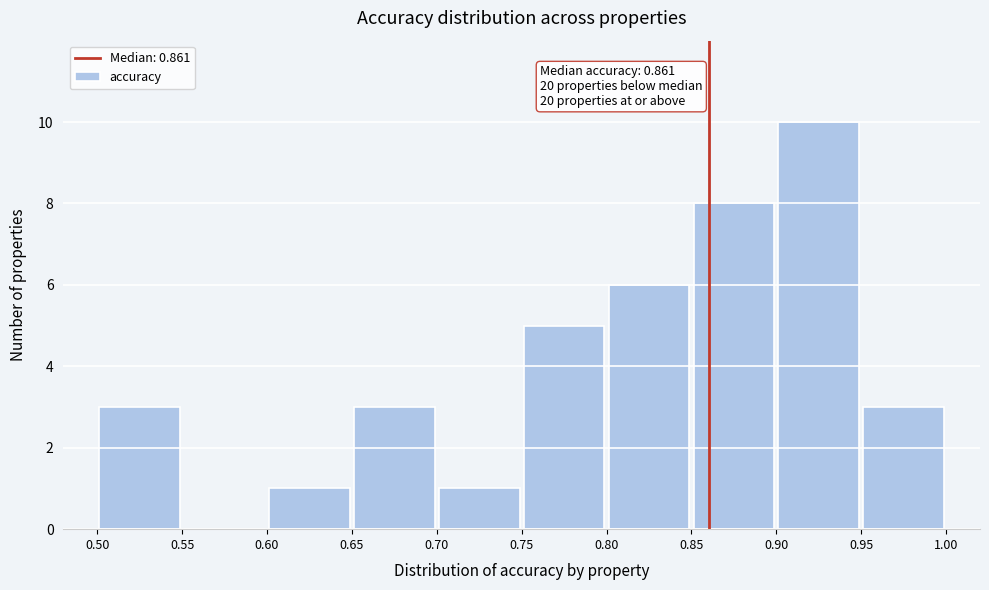

Which range on the x-axis has the tallest bar?

0.90 to 0.95